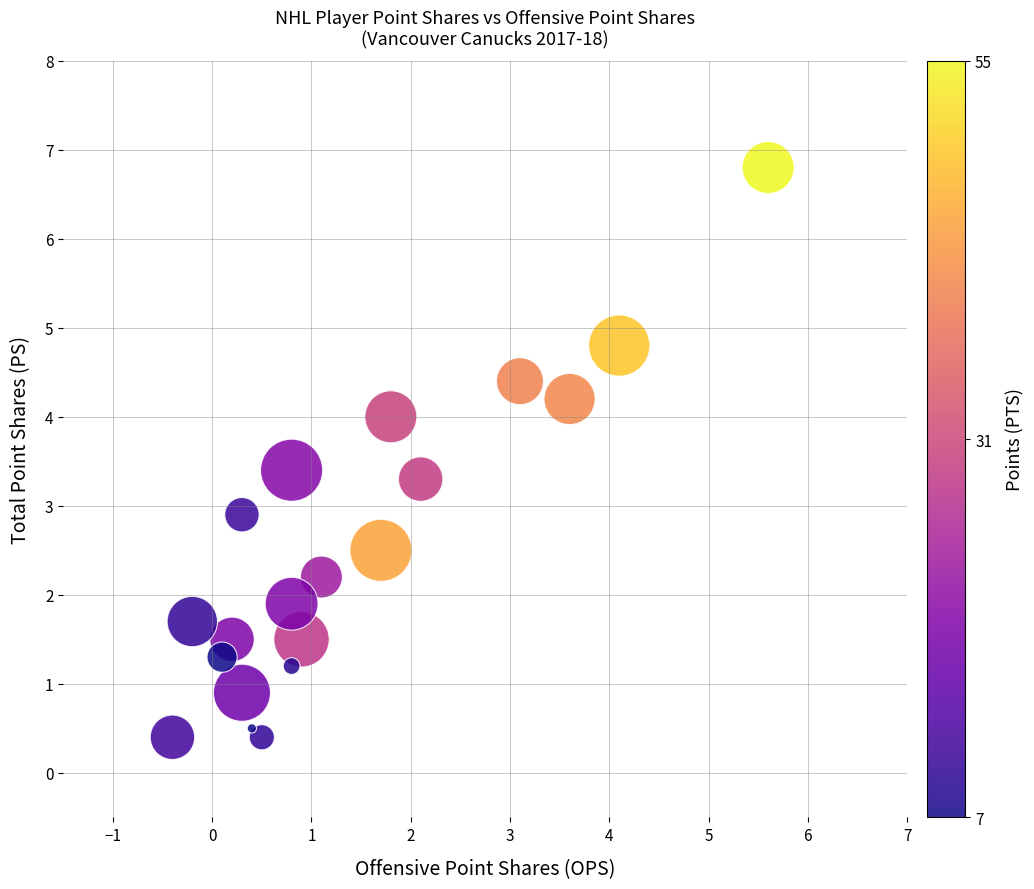

What Y value in the scatter plot is closest to 3?

2.9